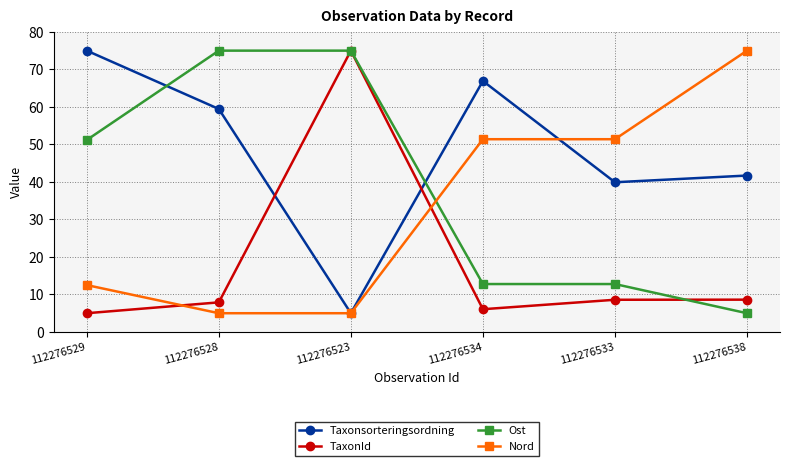

Is the value of Ost at 112276529 greater than the value of Taxonsorteringsordning at 112276538?

Yes